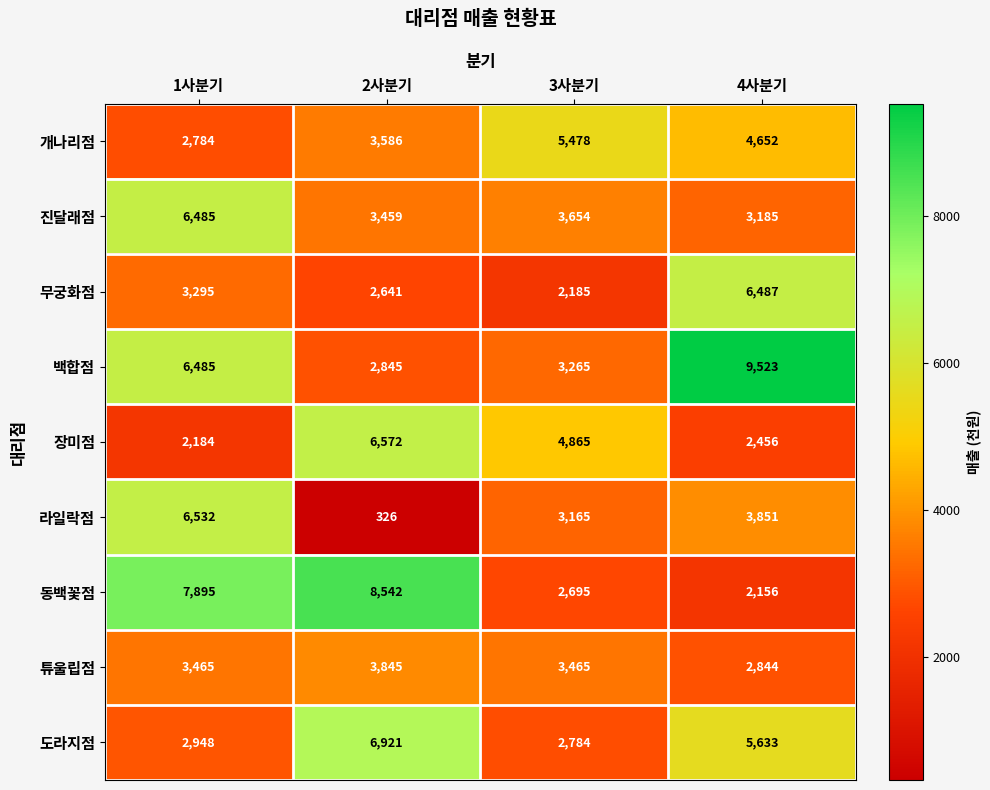

Rank the series at 4사분기 from lowest to highest value.

동백꽃점, 장미점, 튜울립점, 진달래점, 라일락점, 개나리점, 도라지점, 무궁화점, 백합점